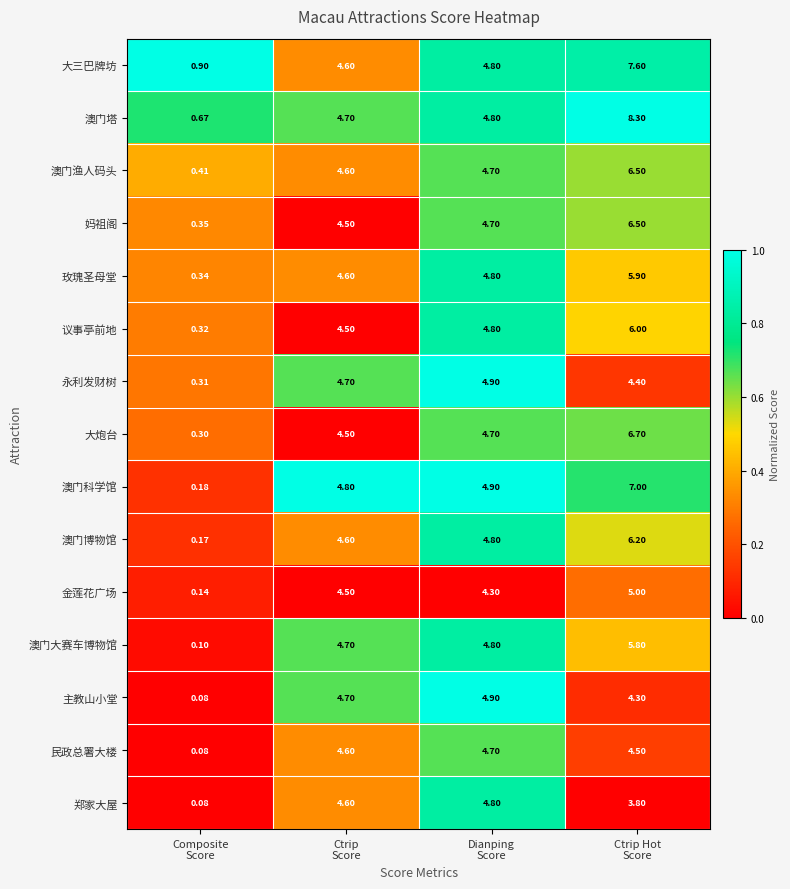

Which series has the largest total across all categories?

澳门塔